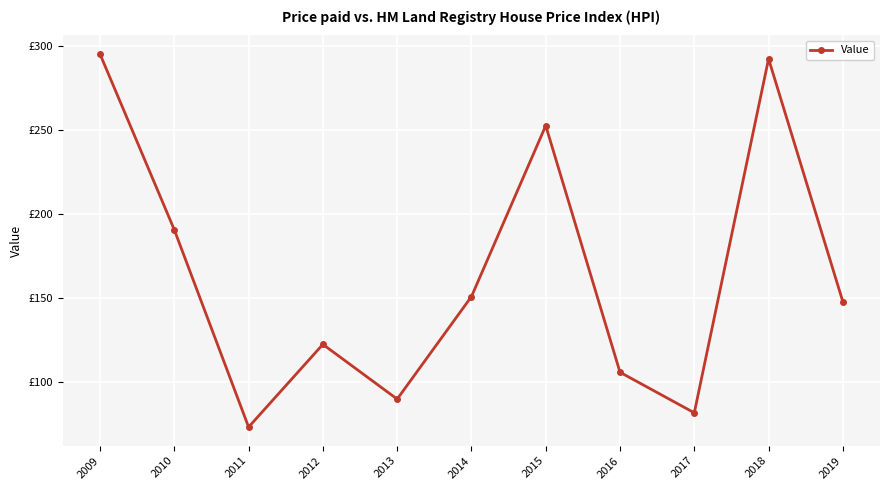

List the labels in order of value, smallest first.

2011, 2017, 2013, 2016, 2012, 2019, 2014, 2010, 2015, 2018, 2009